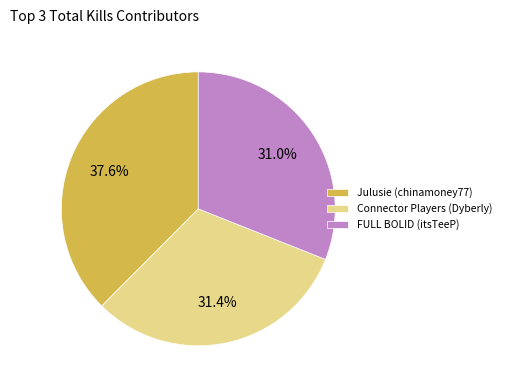

Which slice is the largest?

Julusie (chinamoney77)